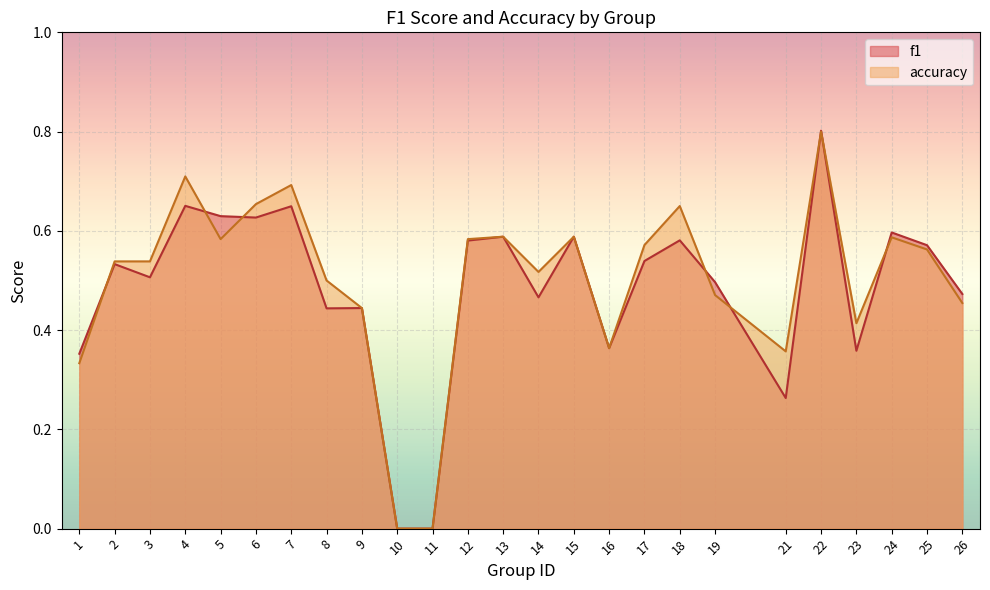

Rank the series at 5 from lowest to highest value.

accuracy, f1